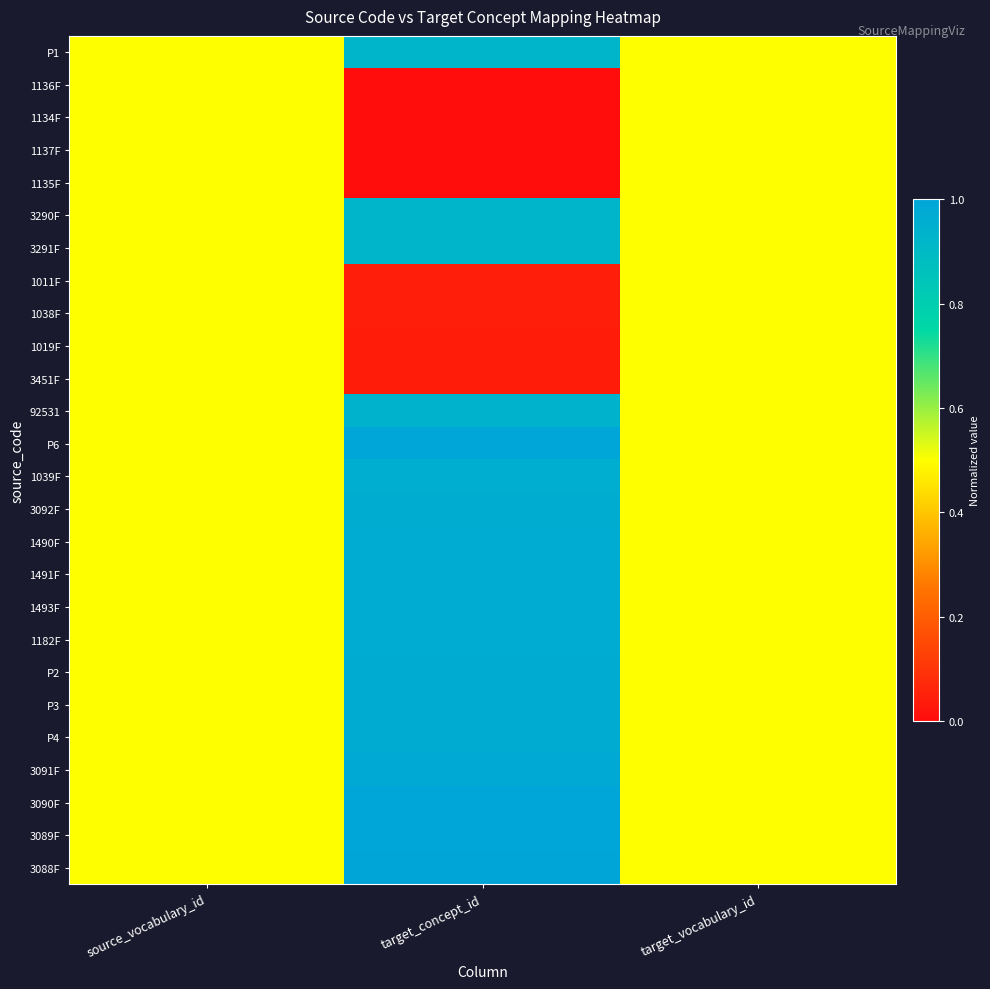

At how many categories does at least one series exceed 0?

3